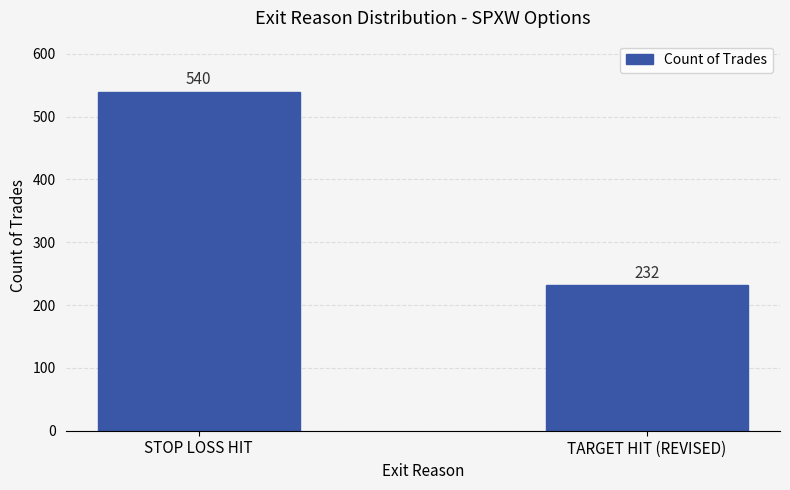

What is the sum of all values?

772